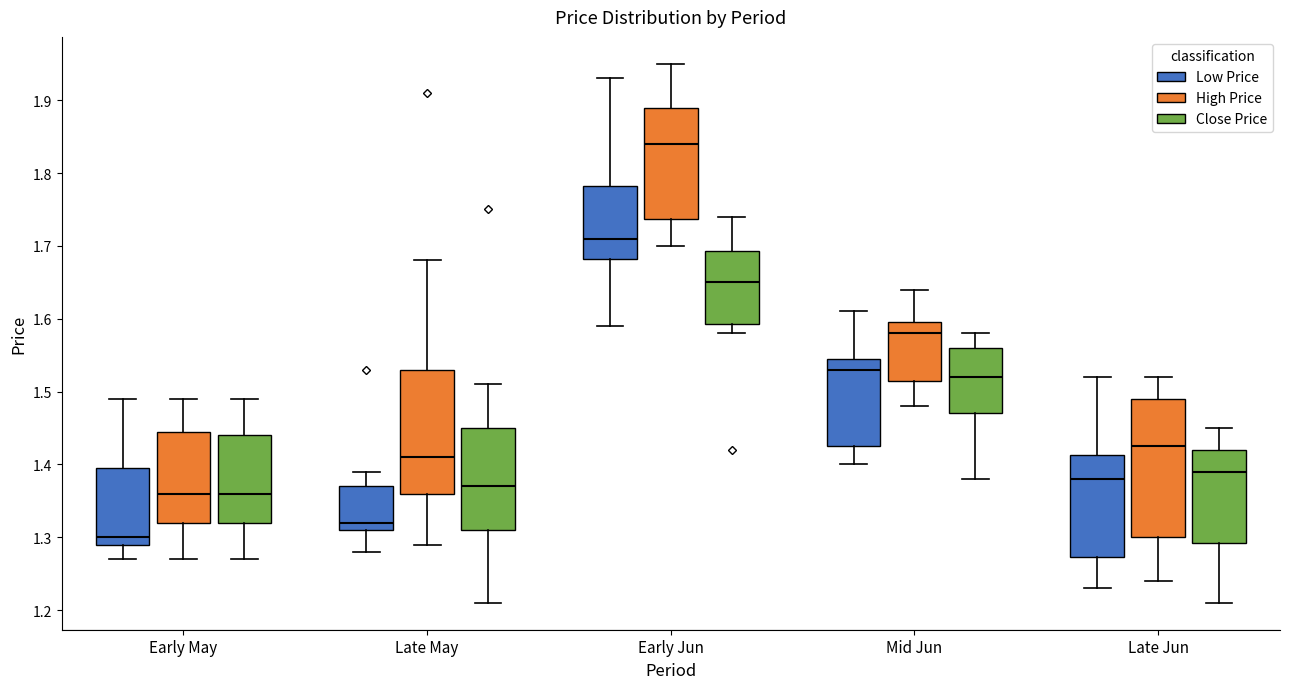

Reading left to right, transcribe this box plot: for each box, give where its median line is, the range the box spans, and where its two whiskers end, as read against the y-axis. The values are not printed on the chart, so give them approximately, as read against the axis.

Early May (Low Price): median 1.30, box 1.29 to 1.40, whiskers 1.27 to 1.49
Early May (High Price): median 1.36, box 1.32 to 1.45, whiskers 1.27 to 1.49
Early May (Close Price): median 1.36, box 1.32 to 1.44, whiskers 1.27 to 1.49
Late May (Low Price): median 1.32, box 1.31 to 1.37, whiskers 1.28 to 1.39
Late May (High Price): median 1.41, box 1.36 to 1.53, whiskers 1.29 to 1.68
Late May (Close Price): median 1.37, box 1.31 to 1.45, whiskers 1.21 to 1.51
Early Jun (Low Price): median 1.71, box 1.68 to 1.78, whiskers 1.59 to 1.93
Early Jun (High Price): median 1.84, box 1.74 to 1.89, whiskers 1.70 to 1.95
Early Jun (Close Price): median 1.65, box 1.59 to 1.69, whiskers 1.58 to 1.74
Mid Jun (Low Price): median 1.53, box 1.43 to 1.55, whiskers 1.40 to 1.61
Mid Jun (High Price): median 1.58, box 1.52 to 1.60, whiskers 1.48 to 1.64
Mid Jun (Close Price): median 1.52, box 1.47 to 1.56, whiskers 1.38 to 1.58
Late Jun (Low Price): median 1.38, box 1.27 to 1.41, whiskers 1.23 to 1.52
Late Jun (High Price): median 1.43, box 1.30 to 1.49, whiskers 1.24 to 1.52
Late Jun (Close Price): median 1.39, box 1.29 to 1.42, whiskers 1.21 to 1.45